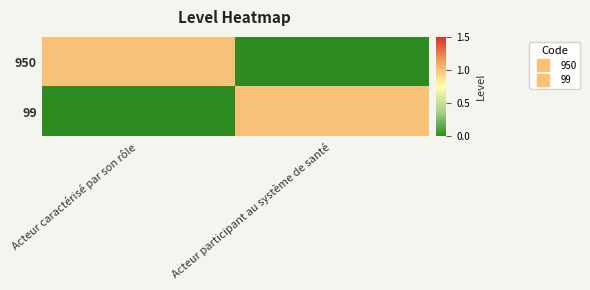

What is the difference between the highest and lowest values at Acteur caractérisé par son rôle?

1